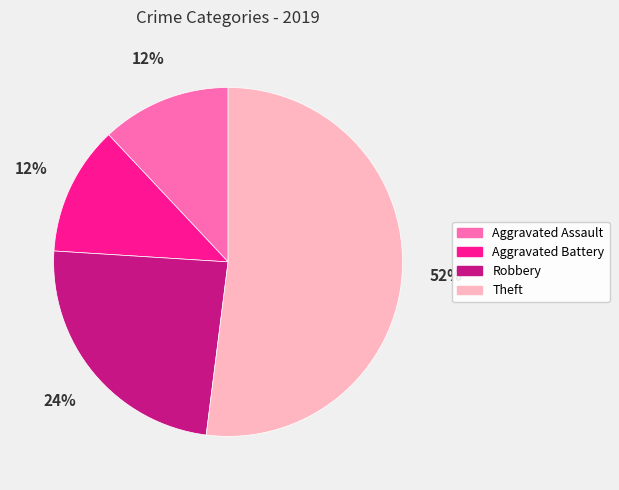

True or false: Theft accounts for 62% of the total.

False